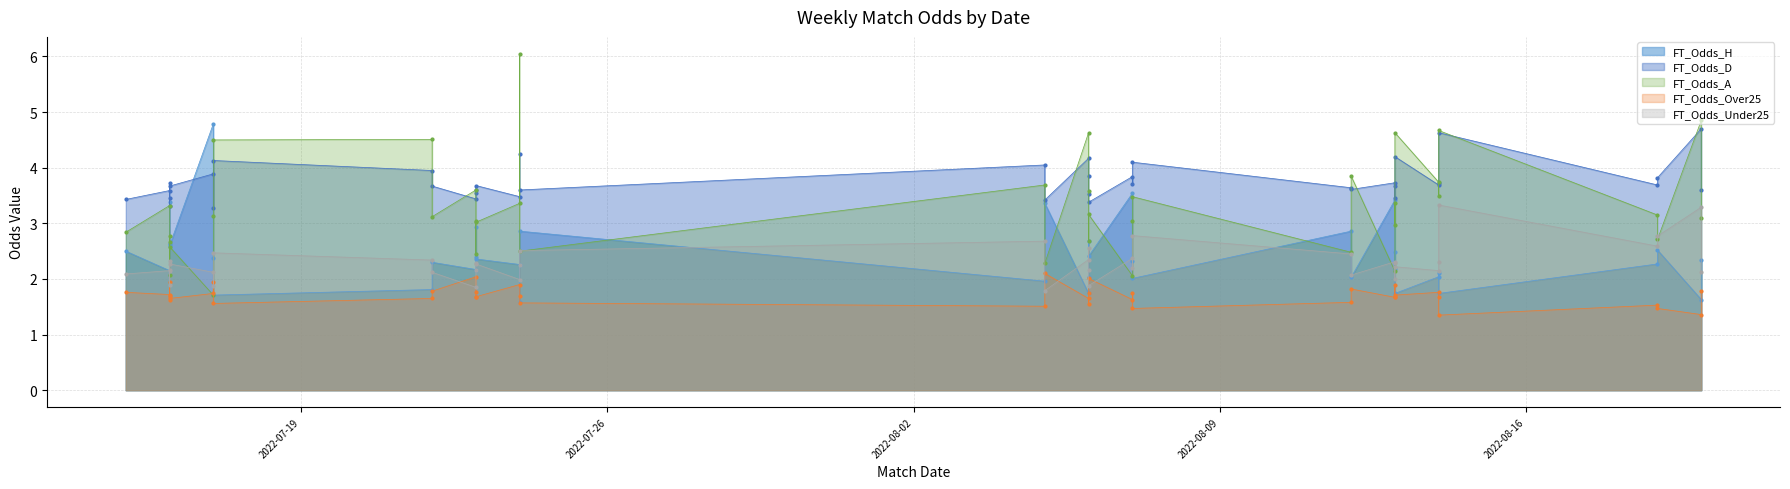

What is the value of the FT_Odds_A point at the 6th from the left?

2.6